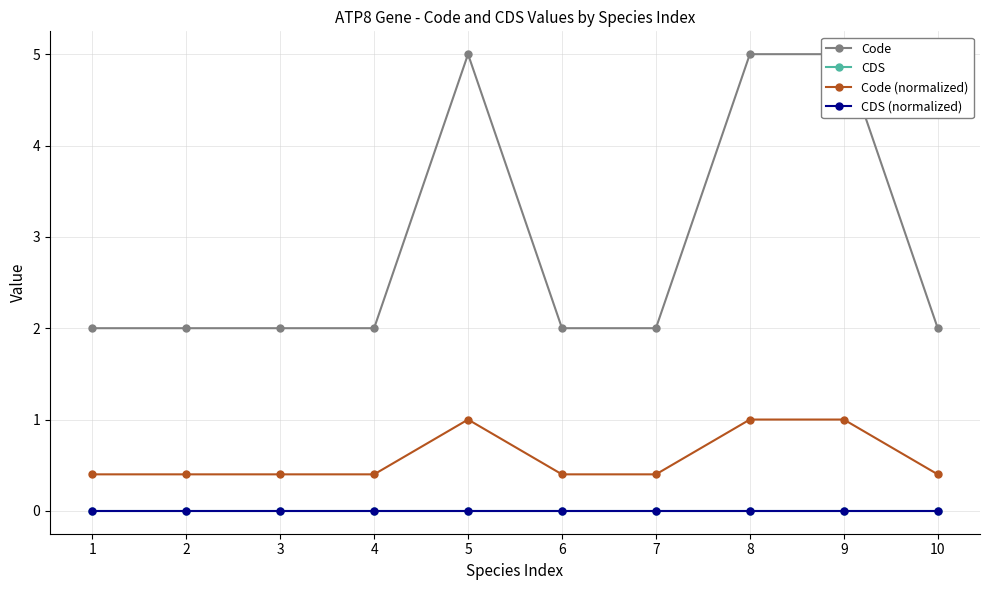

Count the number of categories in the chart.

10